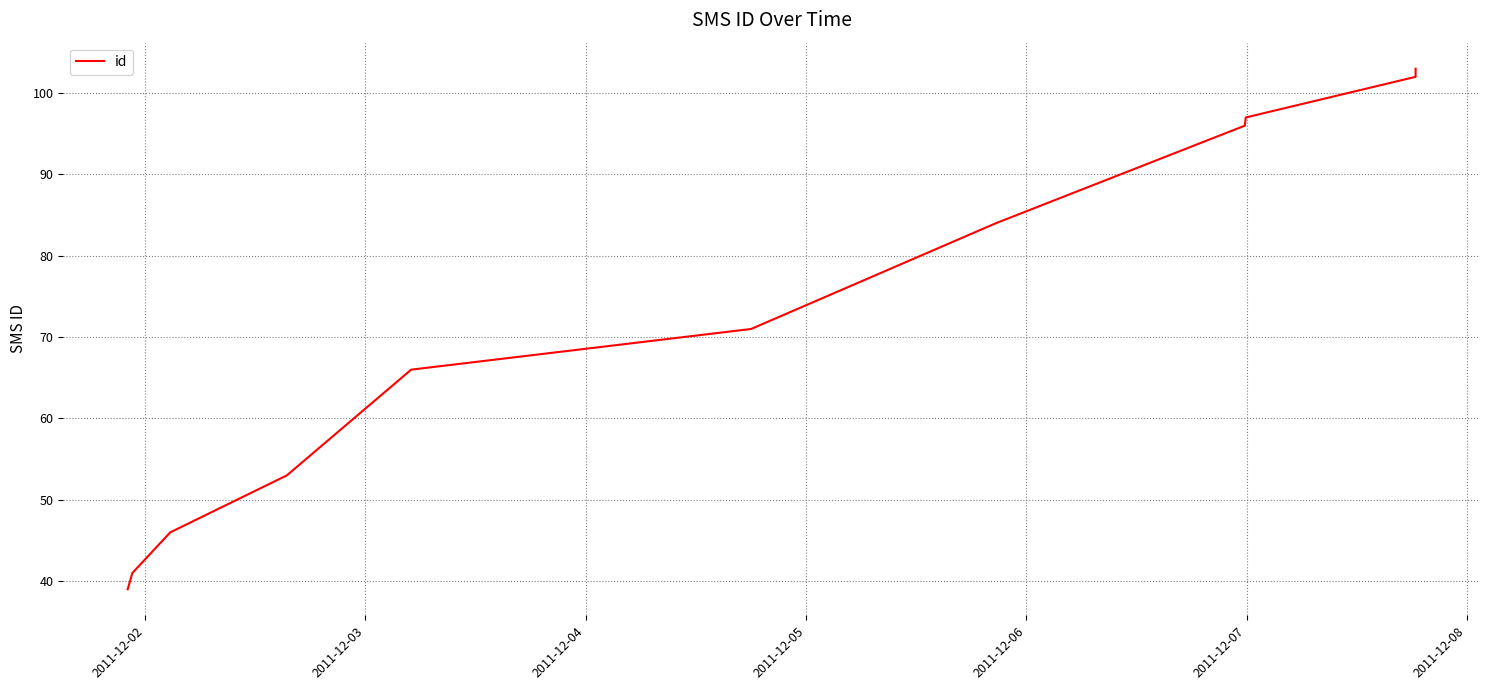

What is the difference between the maximum and minimum values?

64